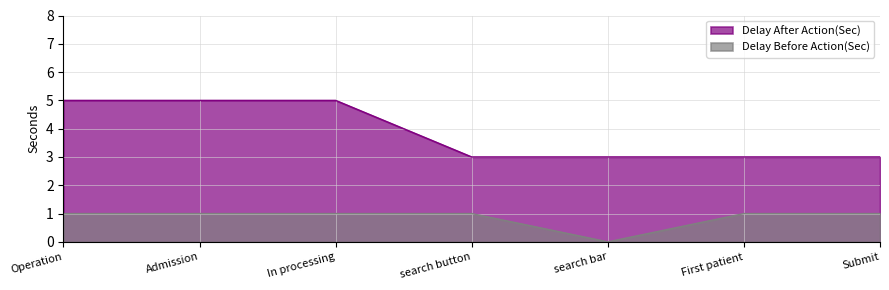

At how many categories does at least one series exceed 4?

3